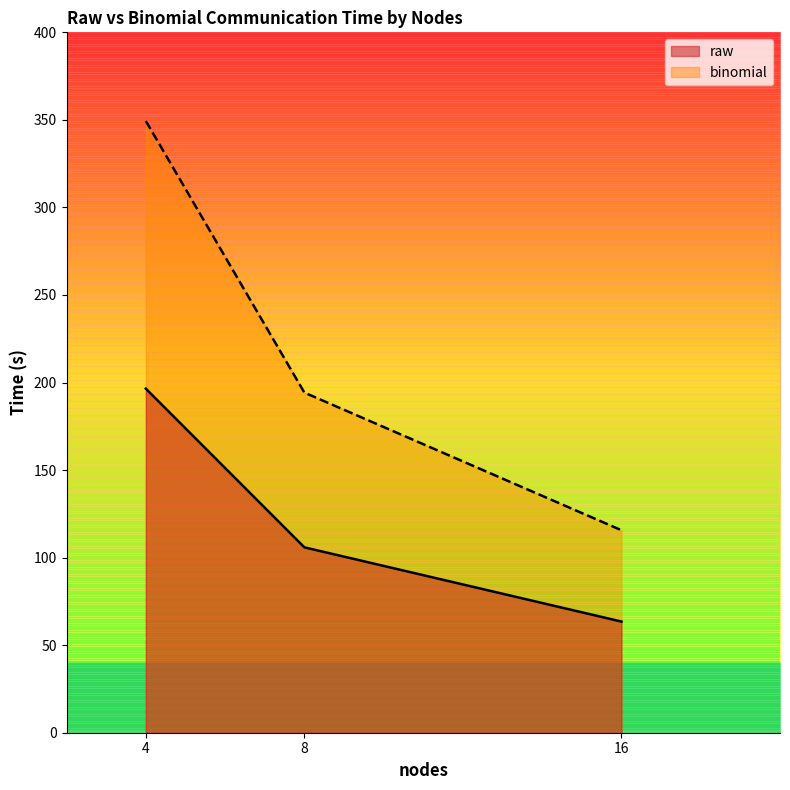

The raw series shows 63.5 at 16. True or false?

True